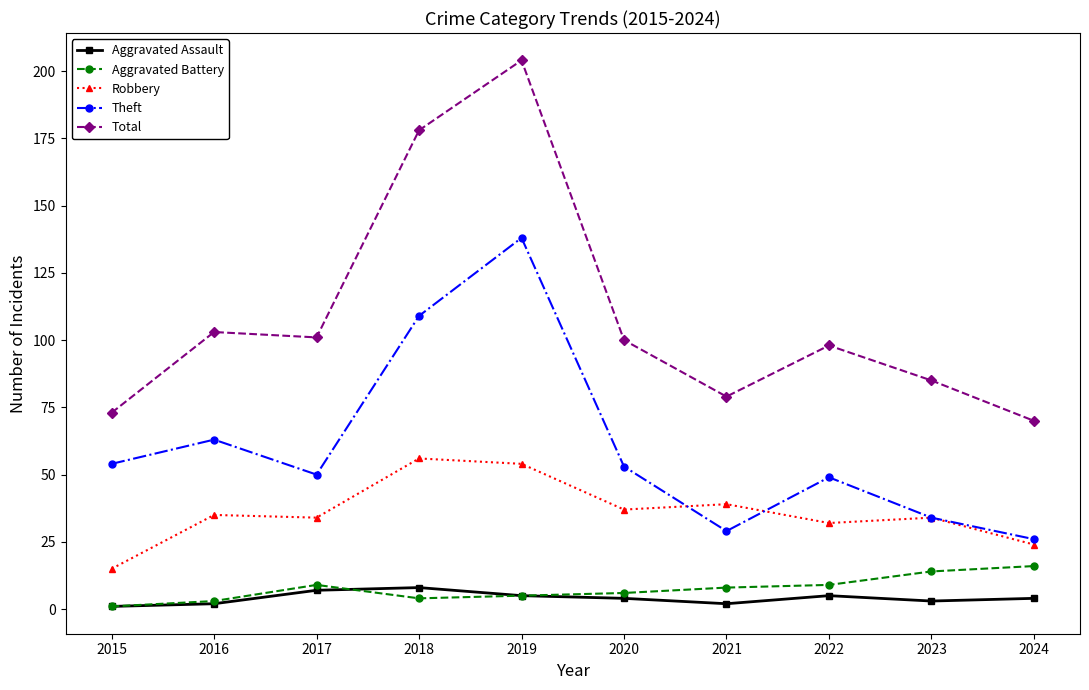

In Theft, how many points are lower than both neighbors (excluding endpoints)?

2